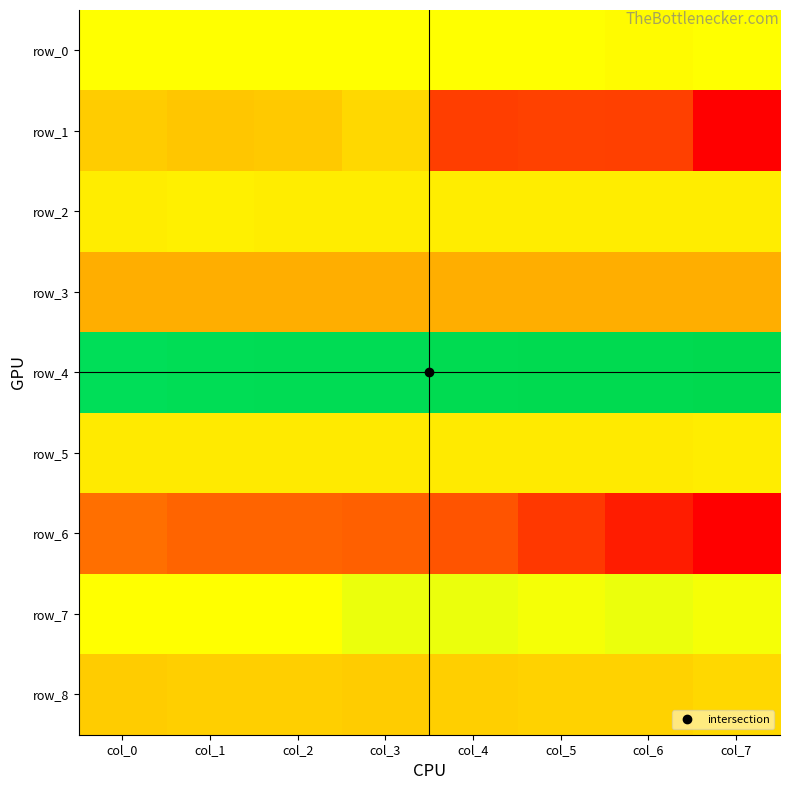

Count the row_2 values in the range 0 to 1.

8